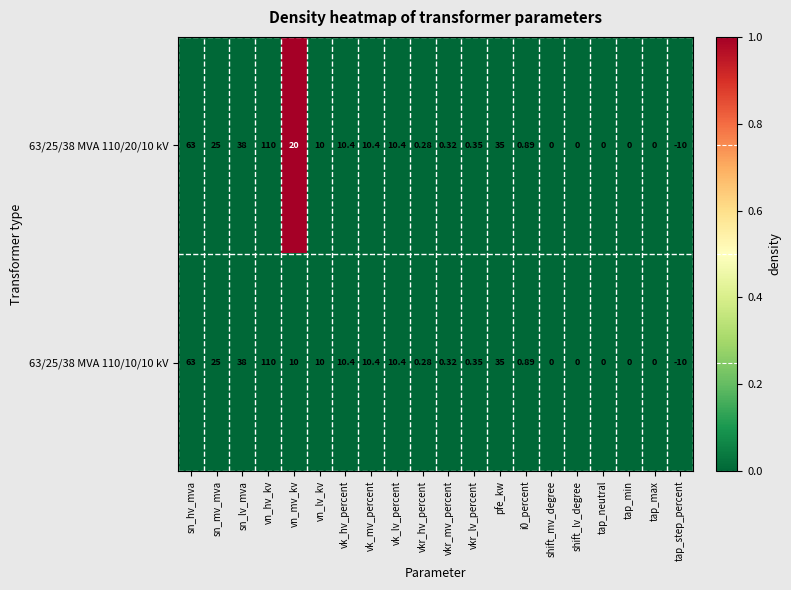

Rank the series by their average value, from highest to lowest.

63/25/38 MVA 110/20/10 kV, 63/25/38 MVA 110/10/10 kV